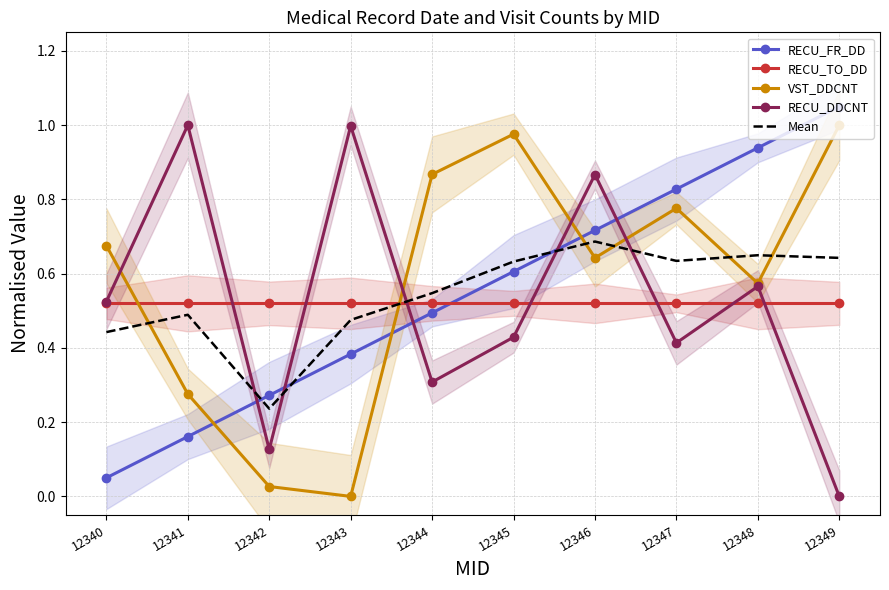

True or false: RECU_DDCNT has more than 0 interior local peaks.

True